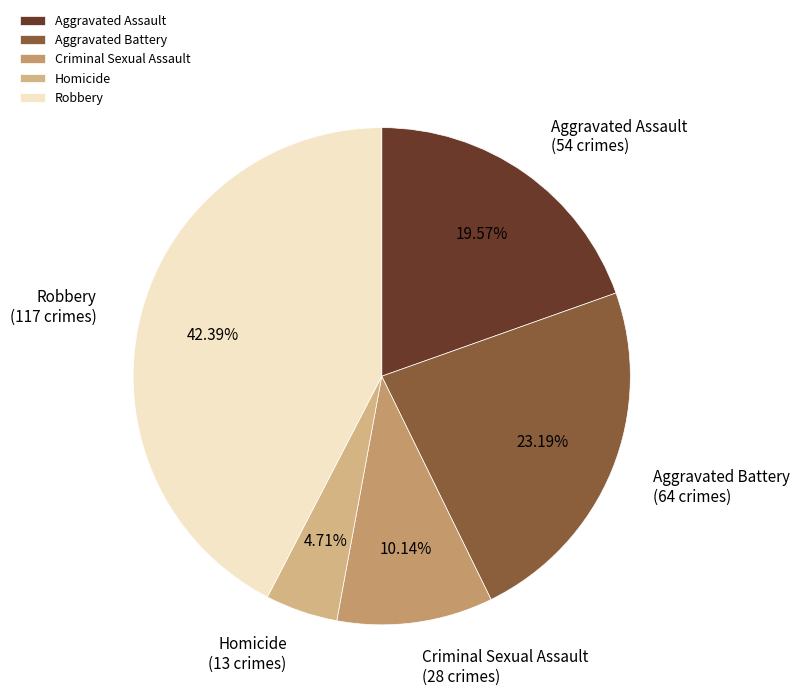

How much of the chart is everything except Robbery?

57.6%